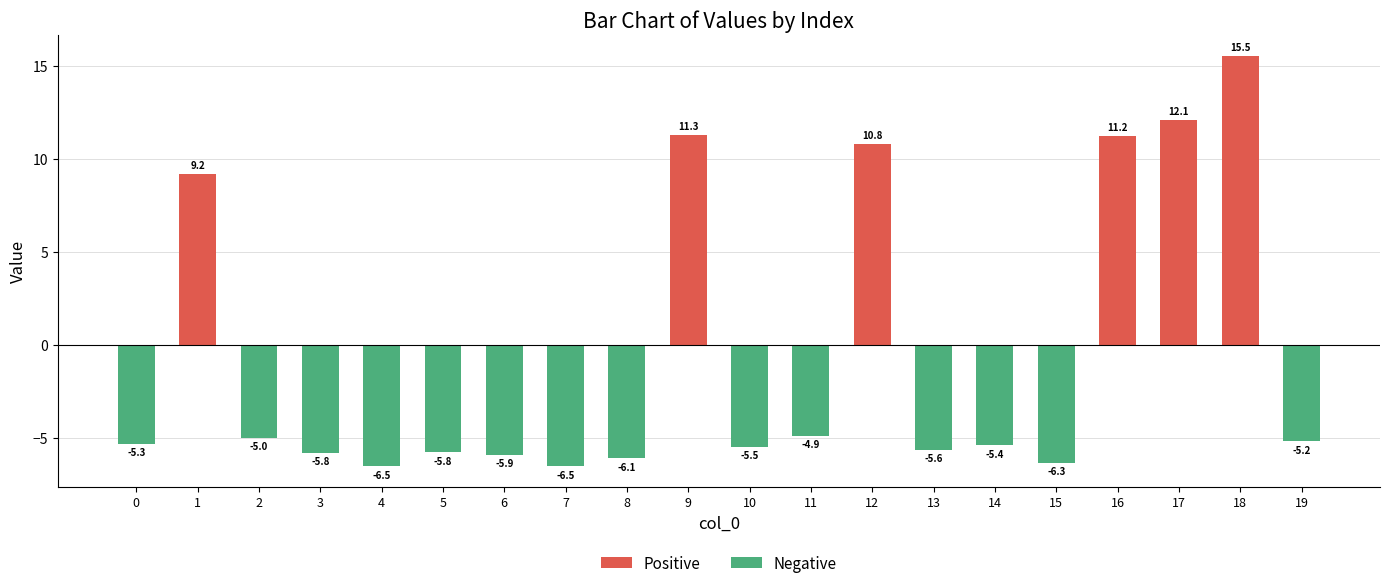

What is the change in value from 12 to 16?

+0.4